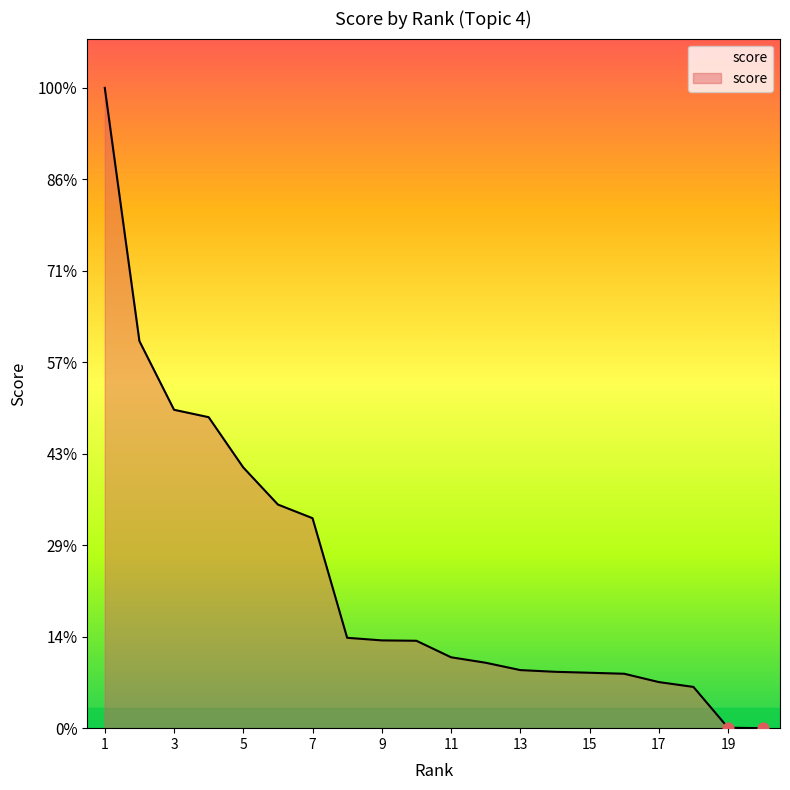

Does the chart have visible grid lines?

No